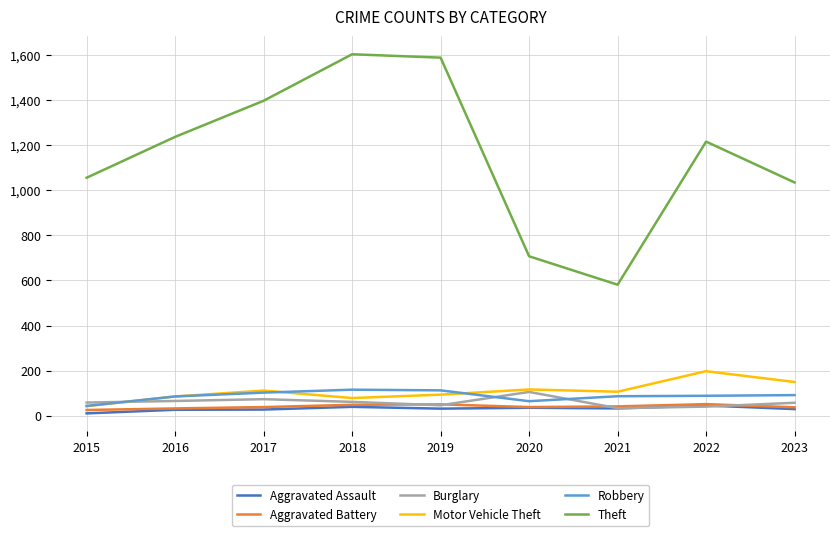

Is it true that Aggravated Battery equals 26 at 2015?

True